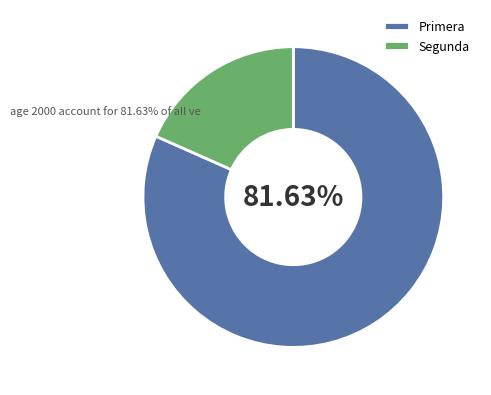

Which category has the smallest portion of the pie?

Segunda